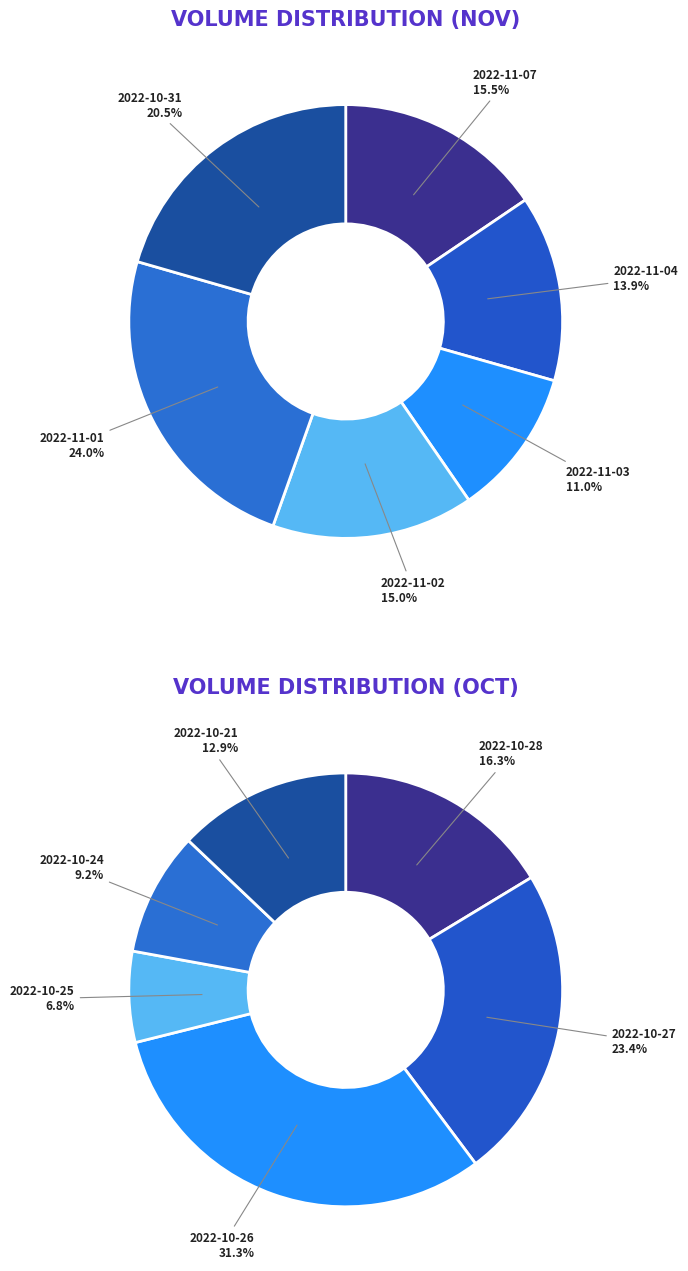

Which category has the biggest portion of the pie?

2022-11-01